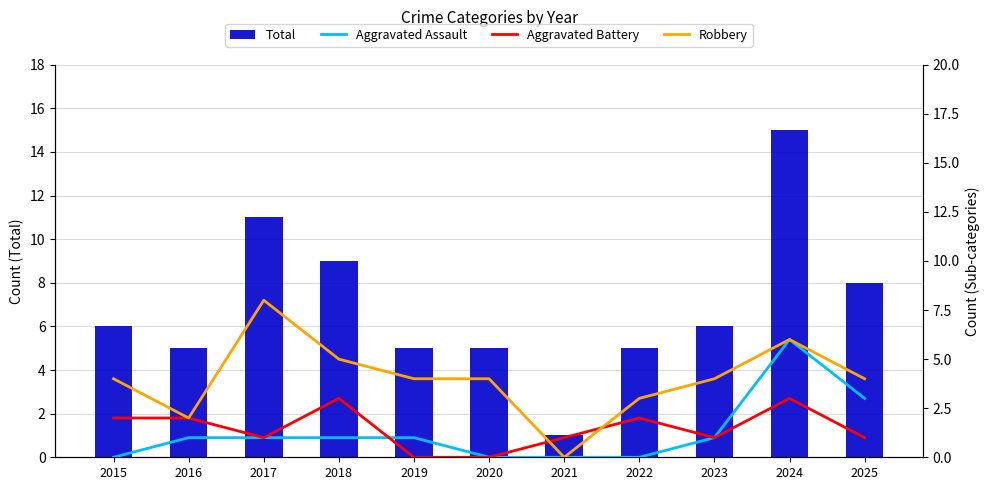

How many Aggravated Assault values are between 0 and 1?

9